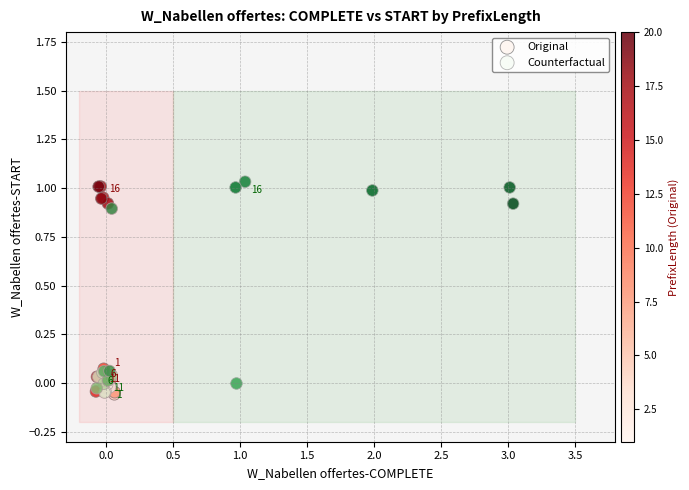

What are all the series names shown in the legend?

Original, Counterfactual